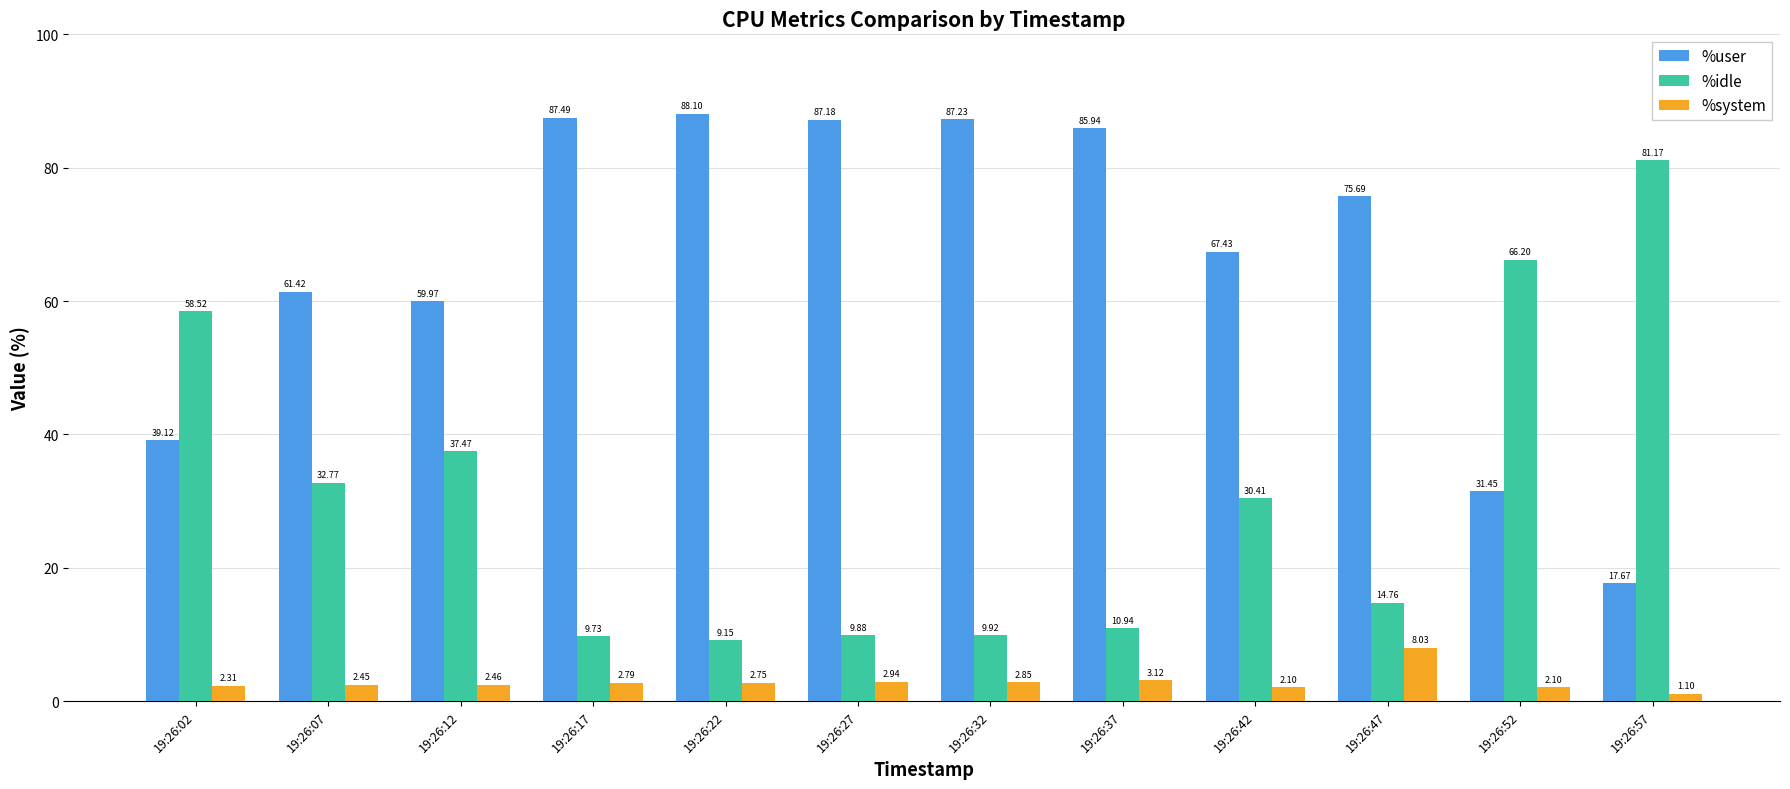

What is the difference between the maximum and minimum values in the %idle series?

72.0